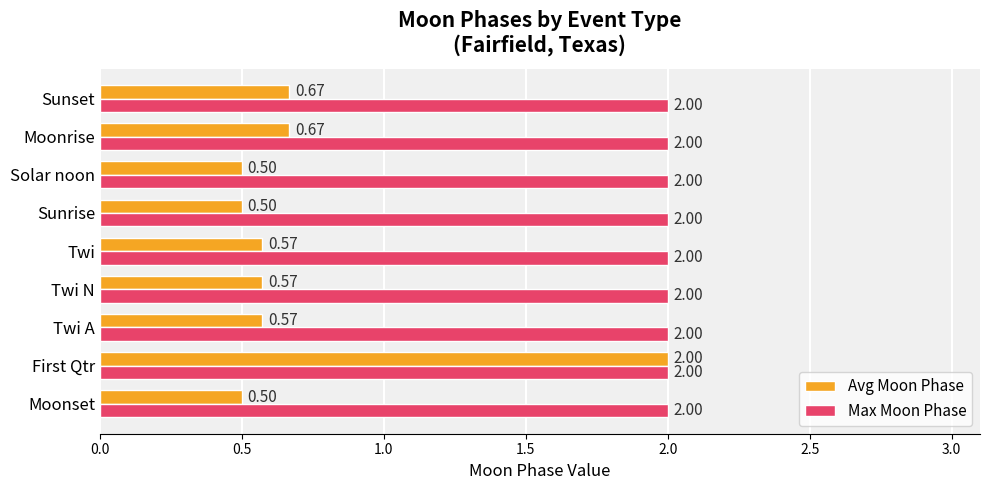

Rank the series at Moonset from lowest to highest value.

Avg Moon Phase, Max Moon Phase